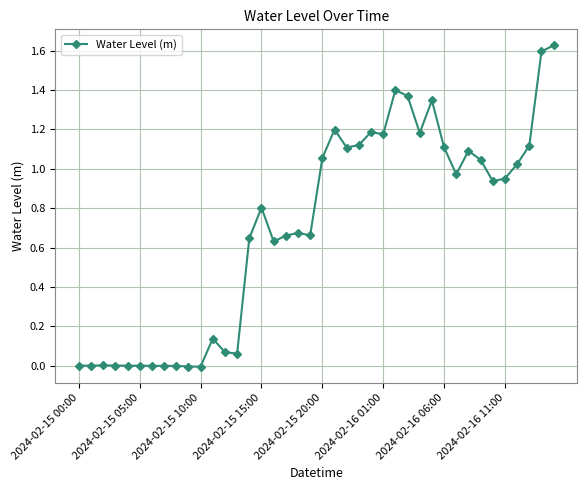

True or false: the data has more than 0 interior local peaks.

True